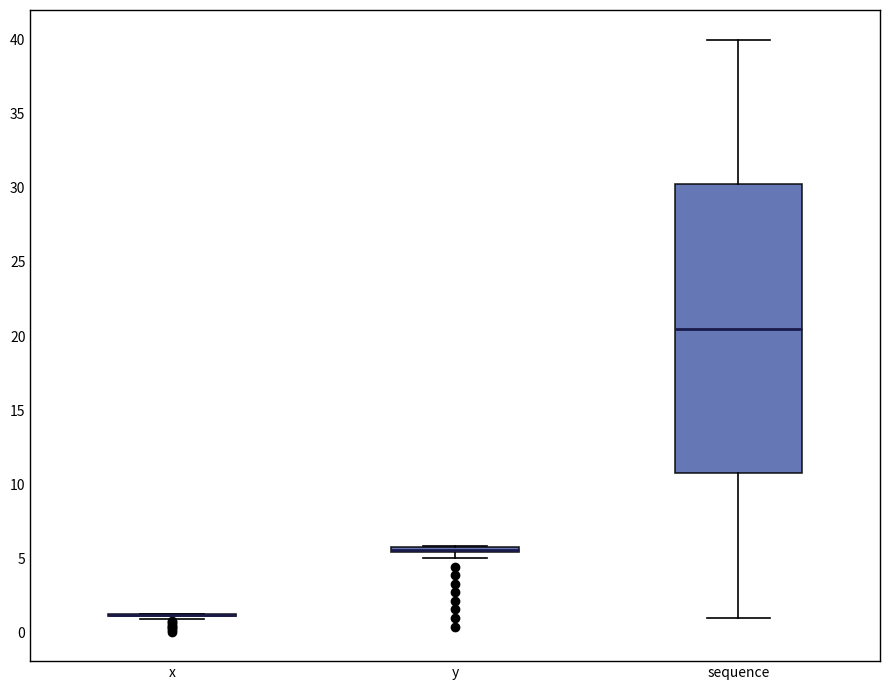

Comparing the boxes themselves (not the whiskers), which one is the tallest?

sequence